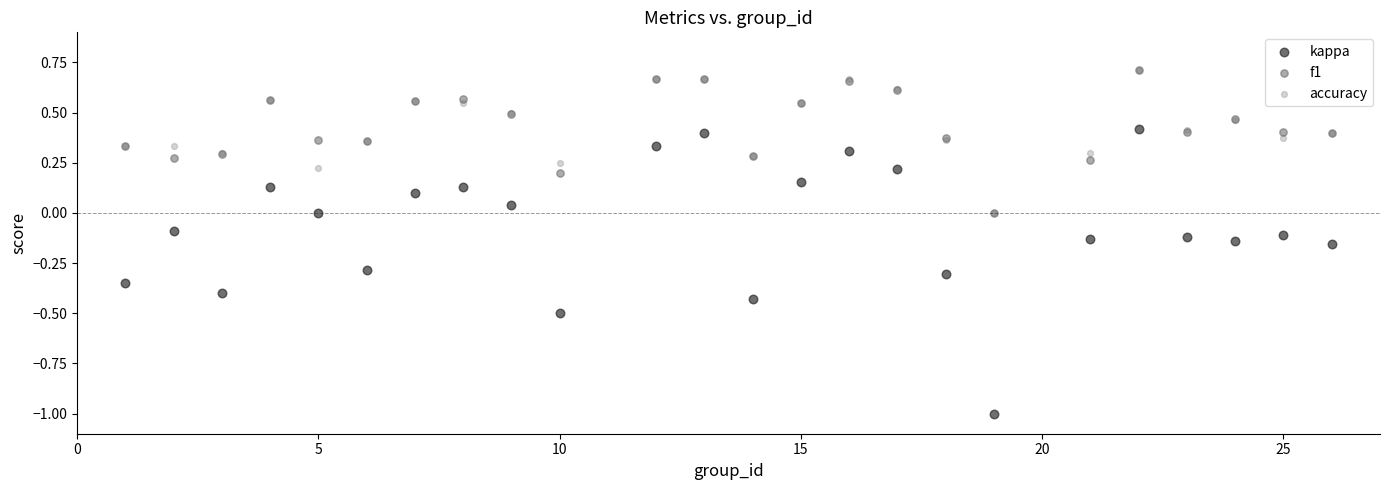

What are all the series names shown in the legend?

kappa, f1, accuracy